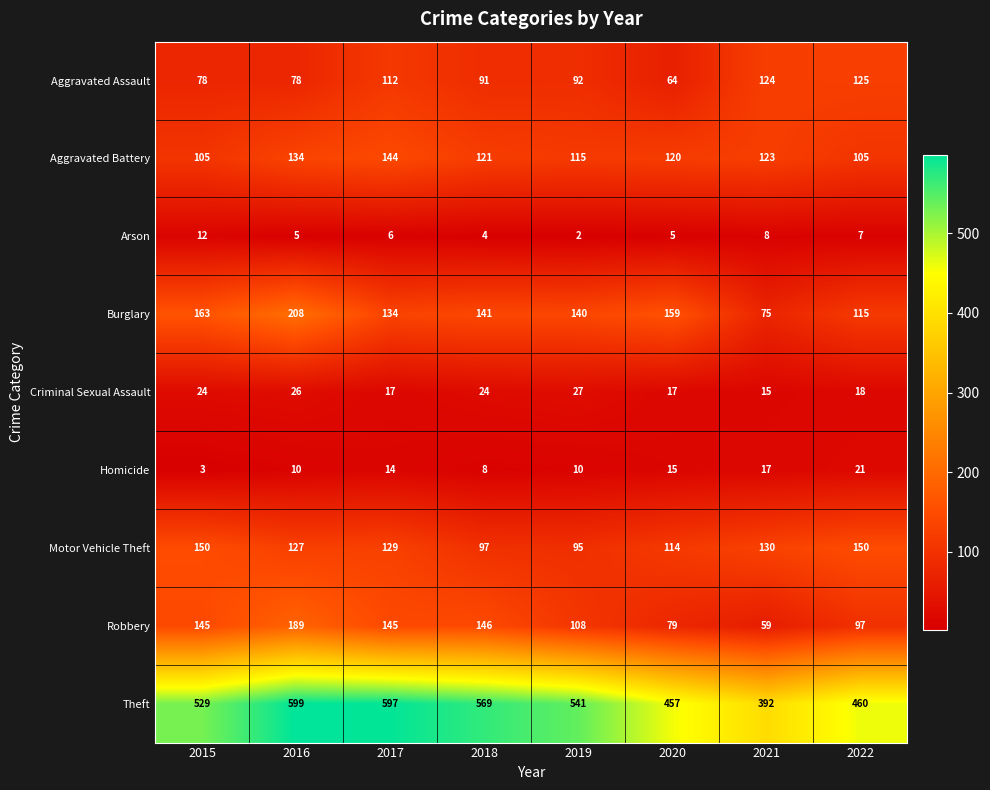

How many categories are shown in the chart?

8